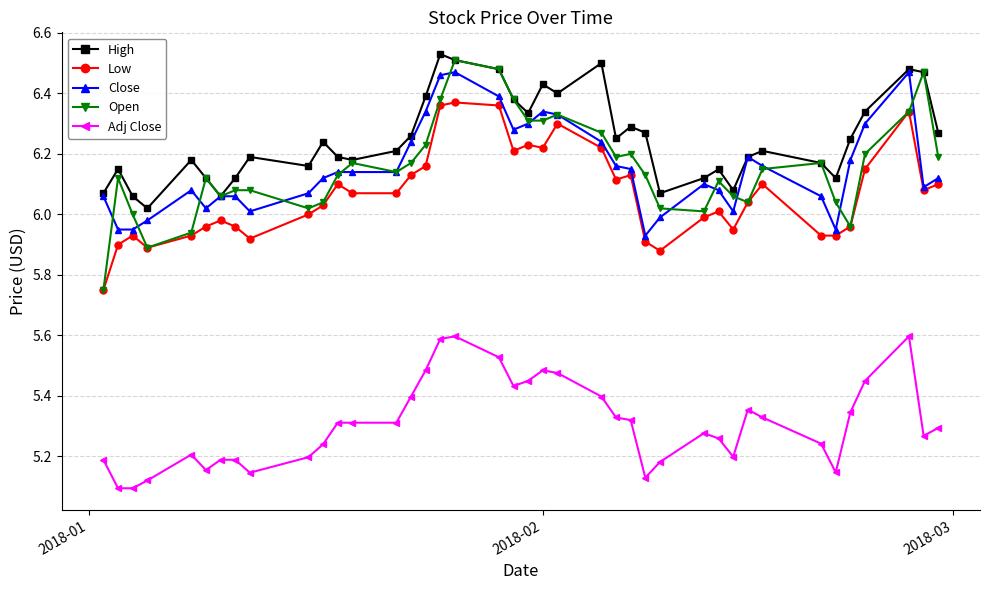

True or false: Open has more than 0 points higher than both neighbors.

True